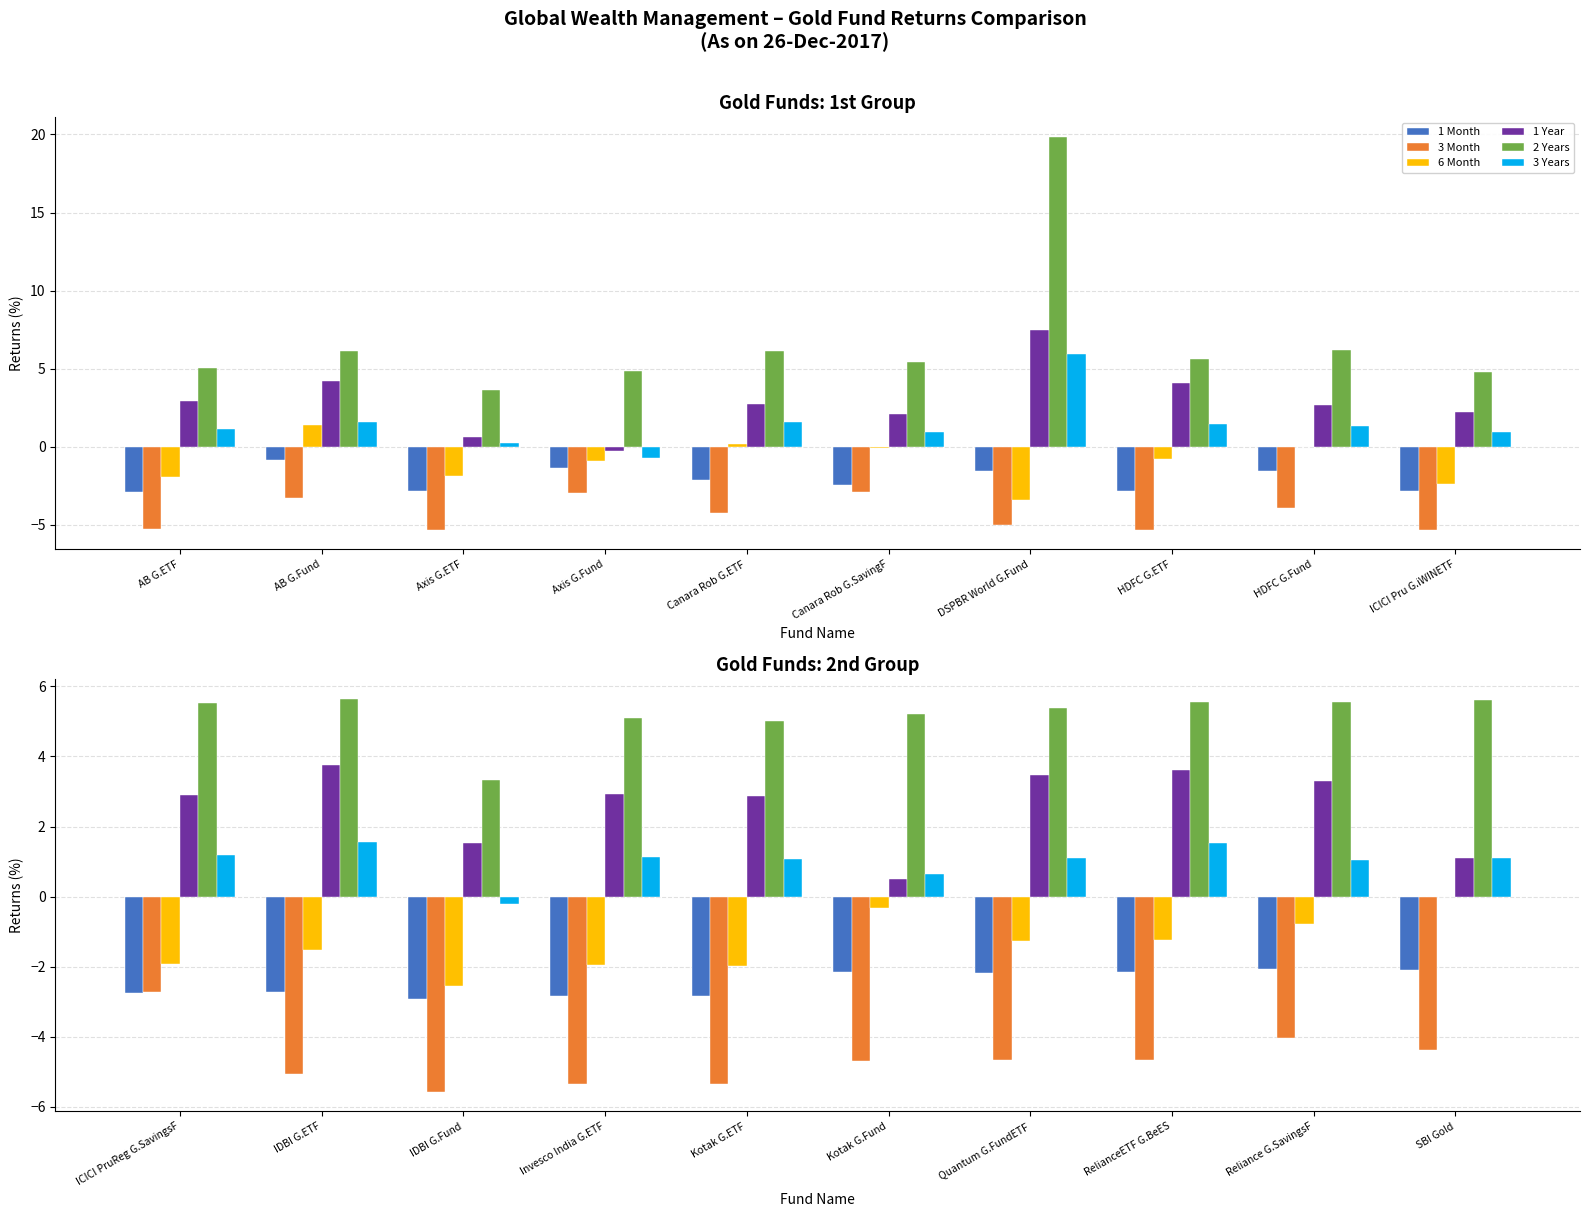

What is the label of the 5th bar from the right?

Kotak G.Fund